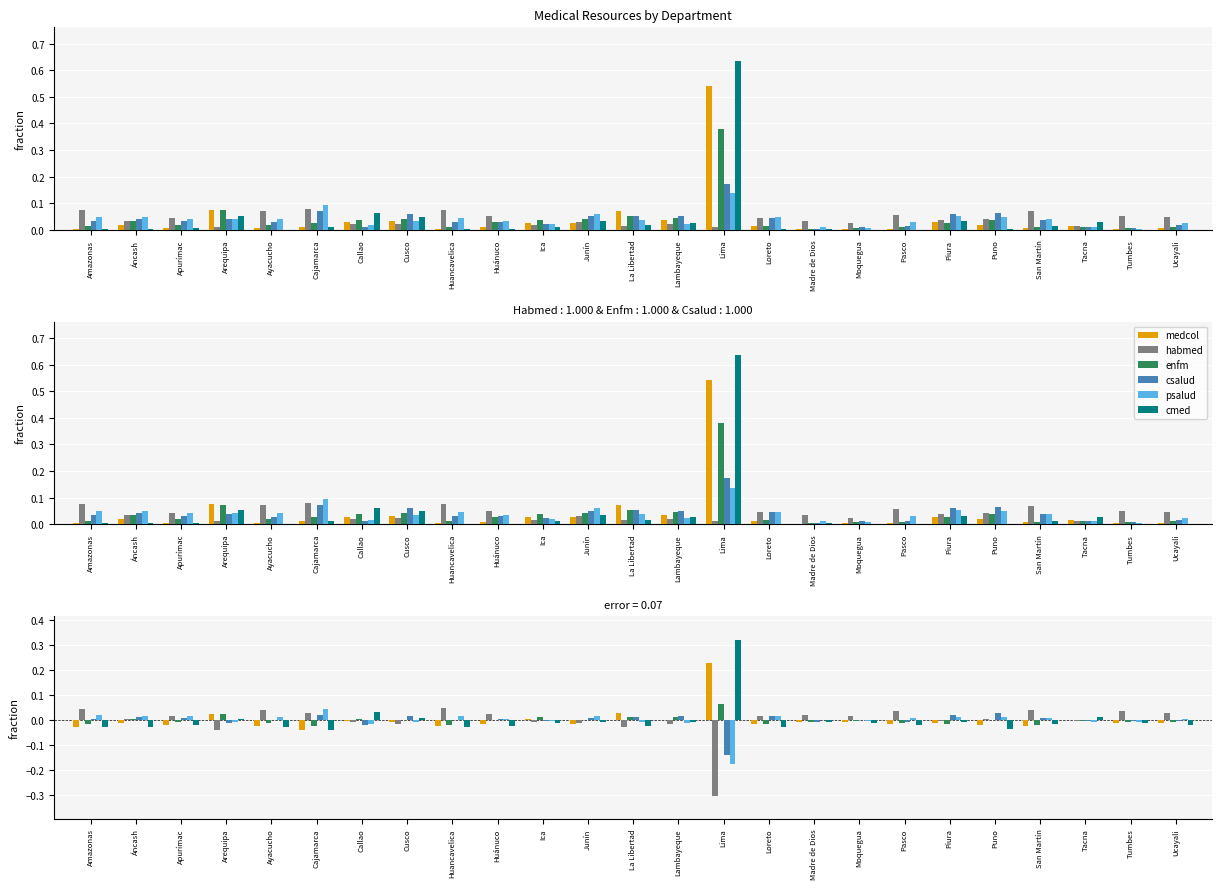

How many categories are shown in the chart?

25